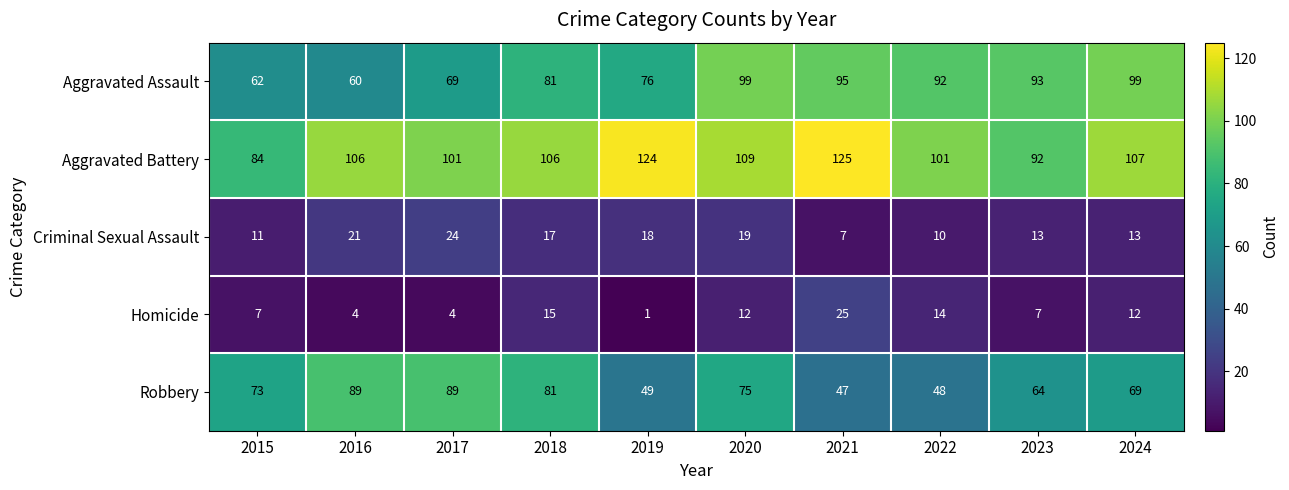

At which category does the chart reach its peak across all series?

2021